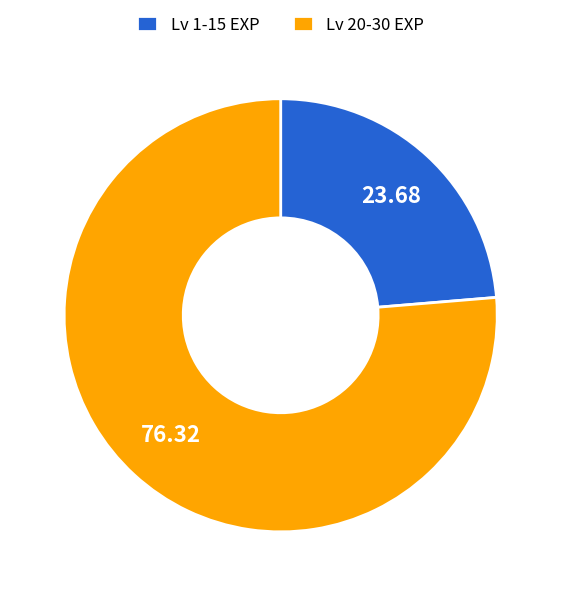

Is there any slice that represents more than half of the pie?

Yes